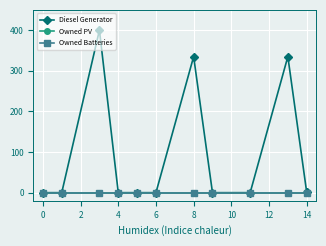

Does the chart have visible grid lines?

Yes